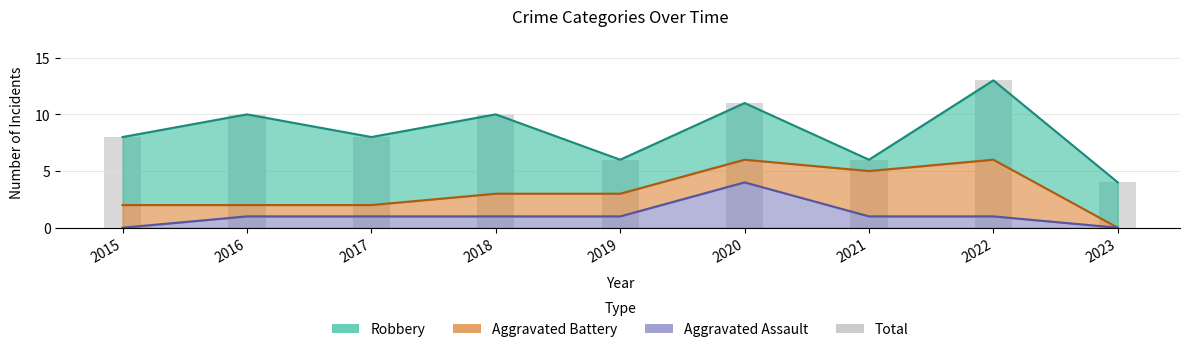

The chart shows a value of 8 at 2015. True or false?

True